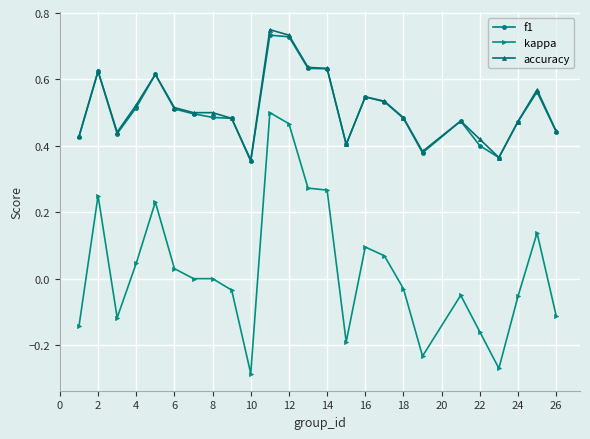

Rank the series by their maximum value, from lowest to highest.

kappa, f1, accuracy